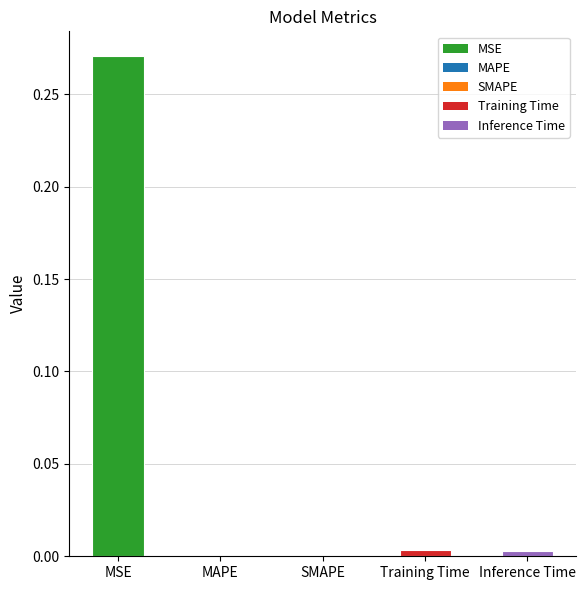

Is it true that the value at SMAPE is 0.0?

True